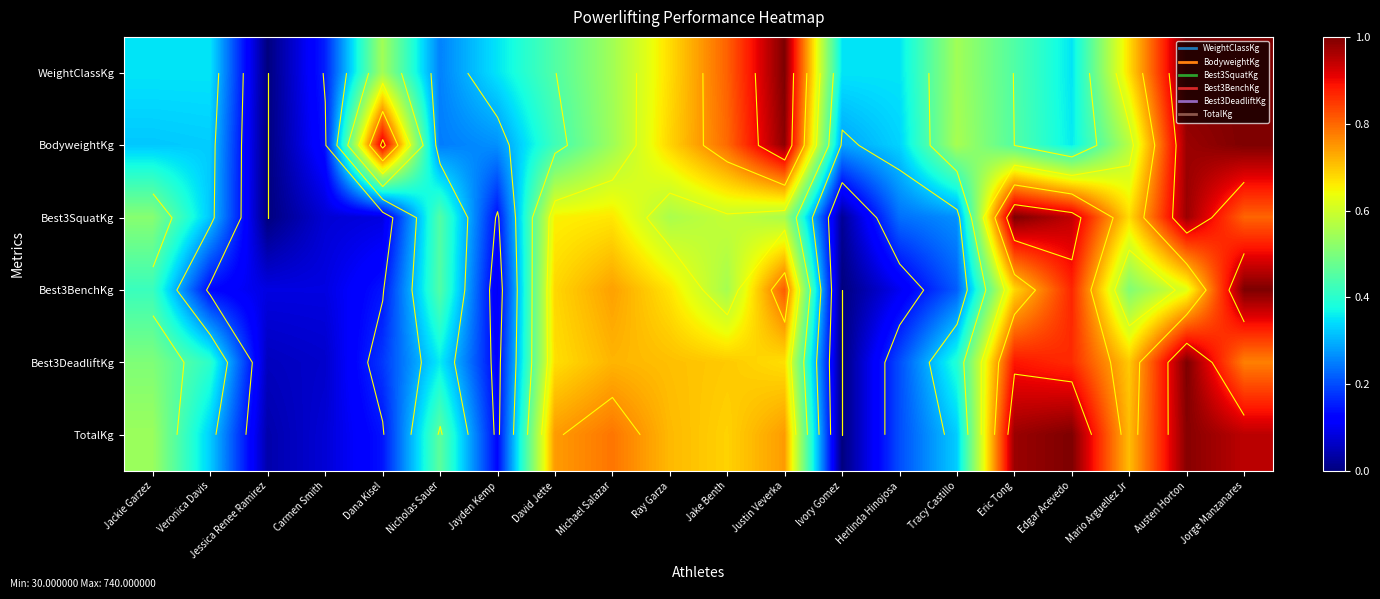

The value of Best3DeadliftKg at Jorge Manzanares is 1.3. True or false?

False